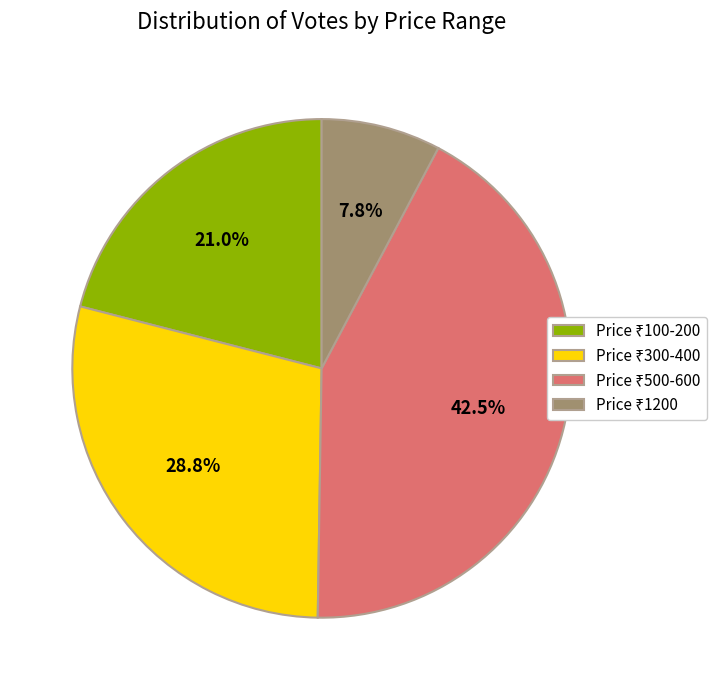

Count the number of slices in the pie.

4